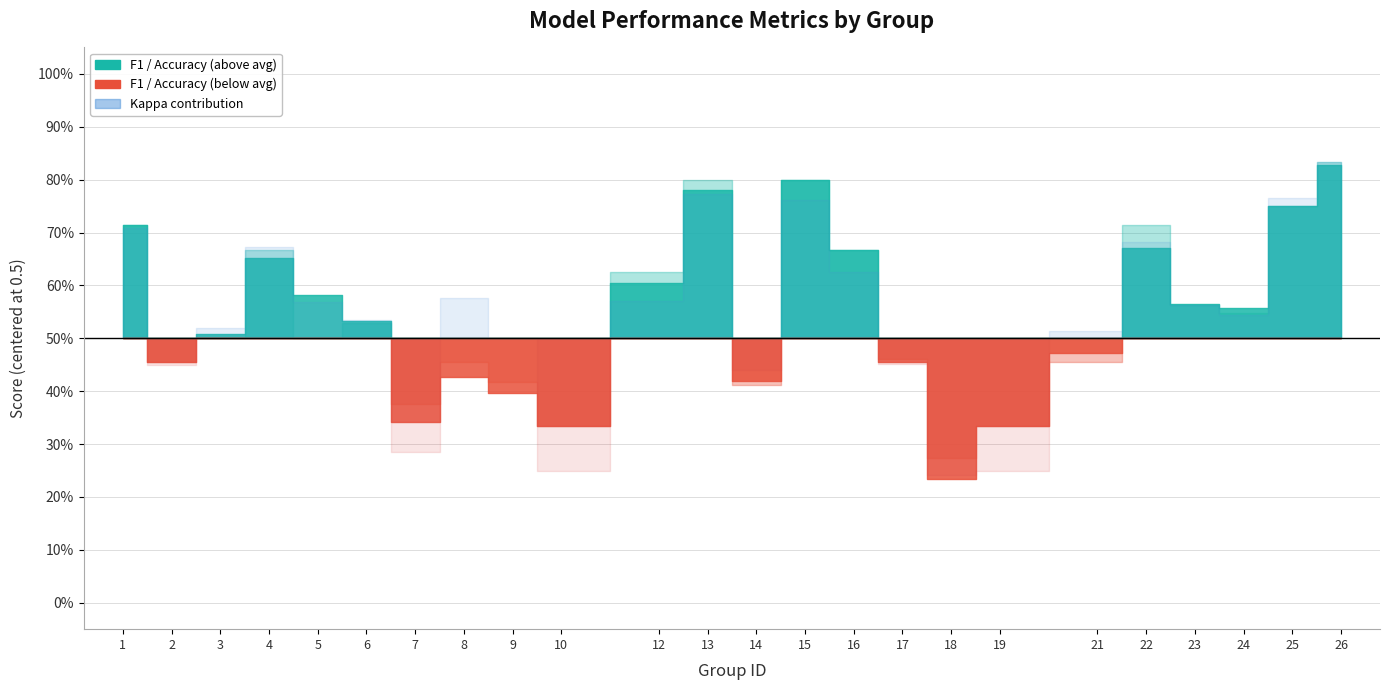

At how many categories does at least one series exceed 0?

24